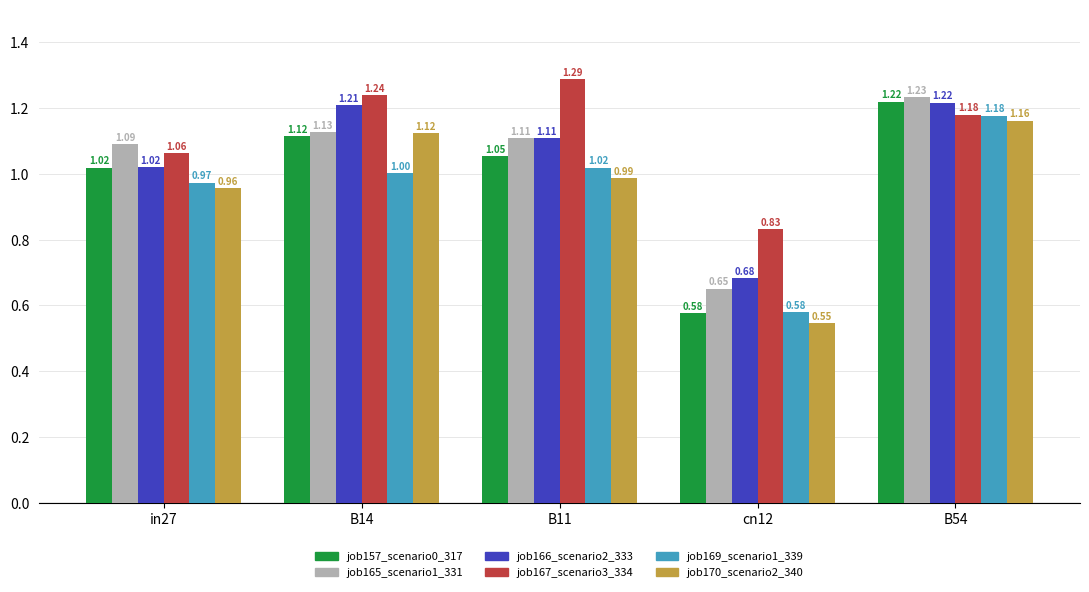

How many bars are there in each group?

6